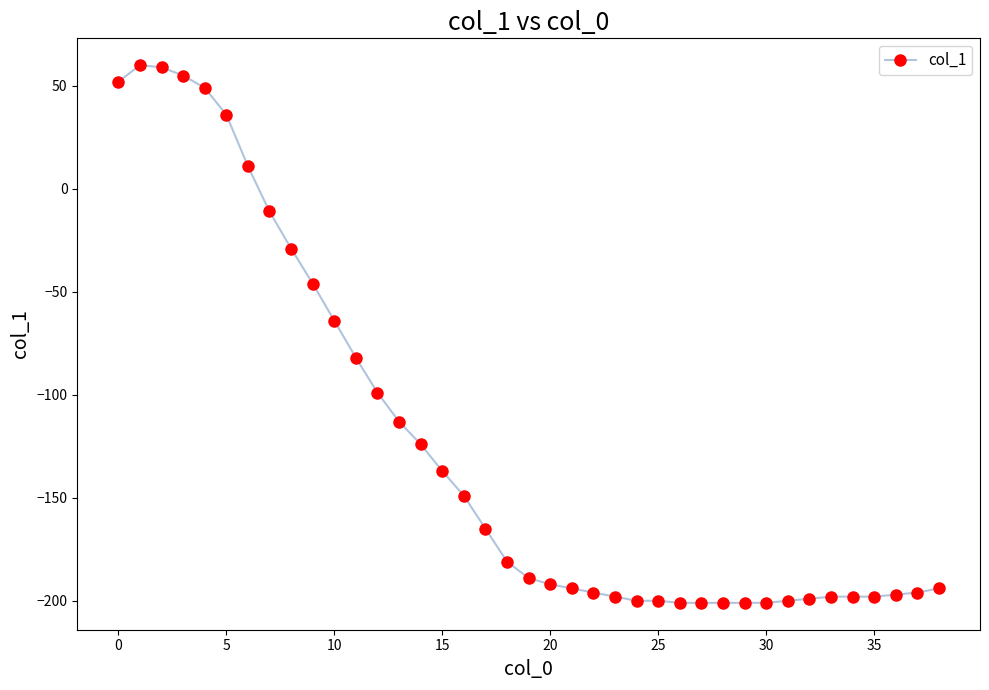

How many data points are above -189?

19